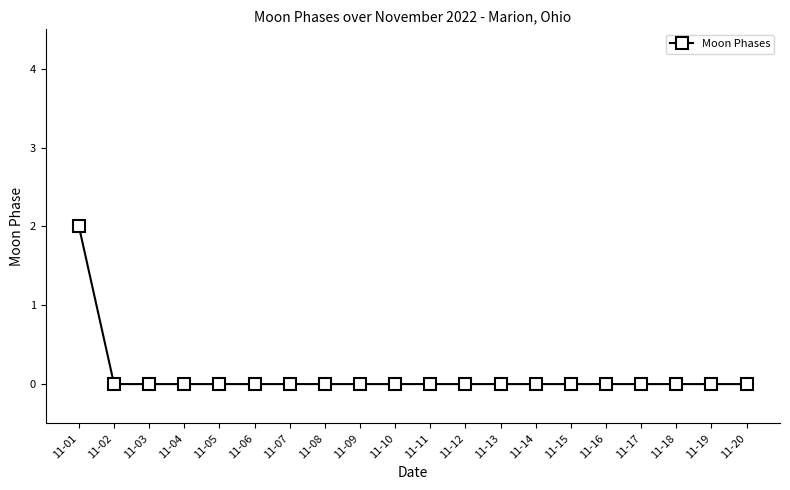

What is the change in value from 11-01 to 11-18?

-2